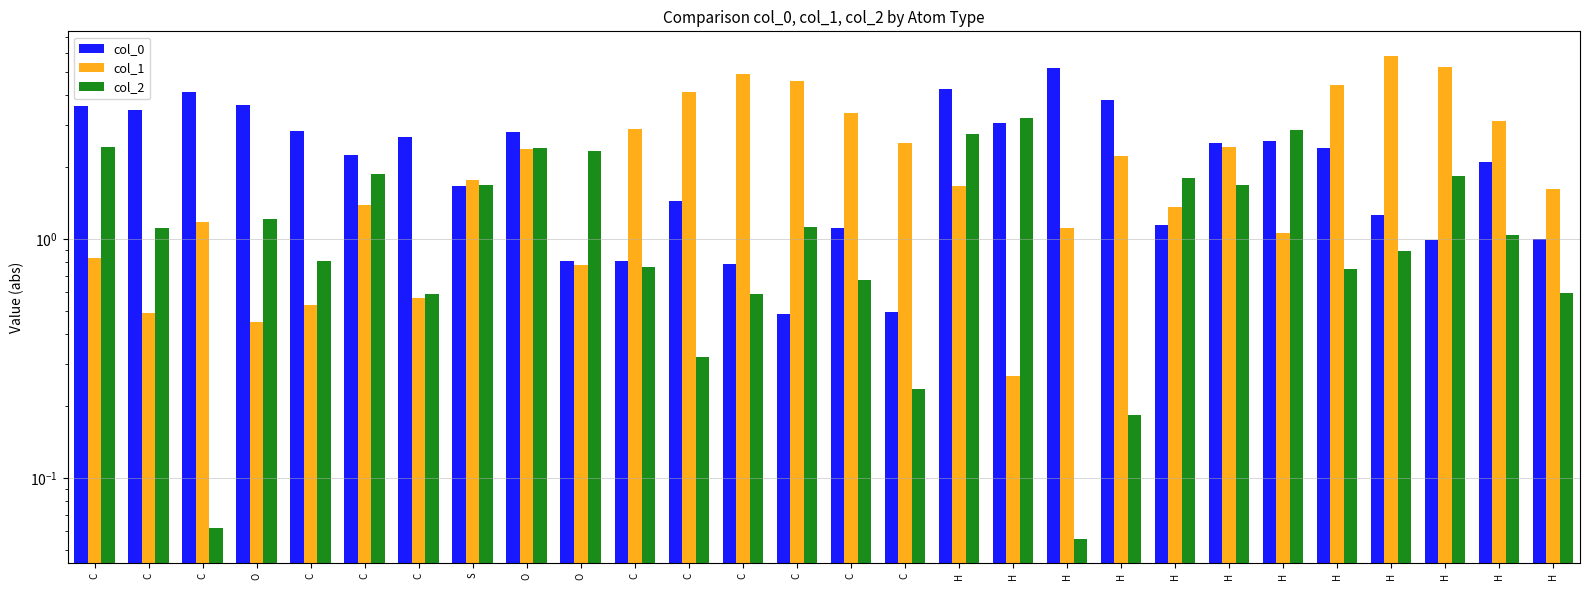

The value of col_2 at O is 3.3. True or false?

False